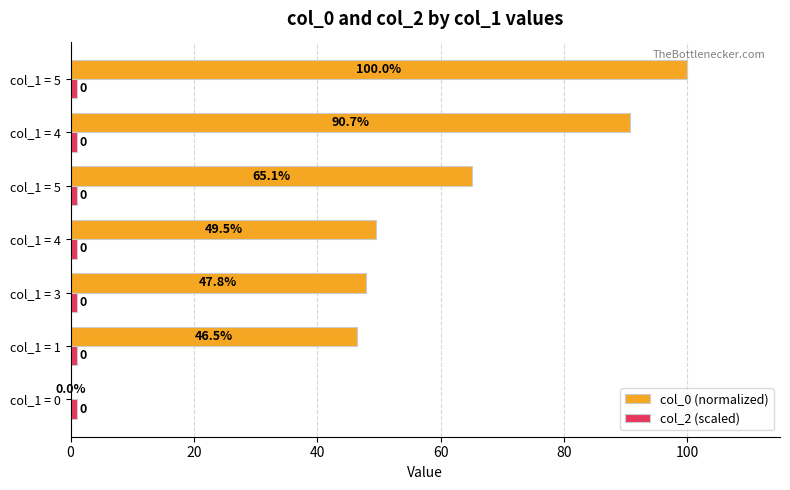

Reading left to right, extract all data points from this chart.

col_0 (normalized): 0.0	46.5	47.8	49.5	65.1	90.7	100.0
col_2 (scaled): 0.8	0.8	0.8	0.8	0.8	0.8	0.8